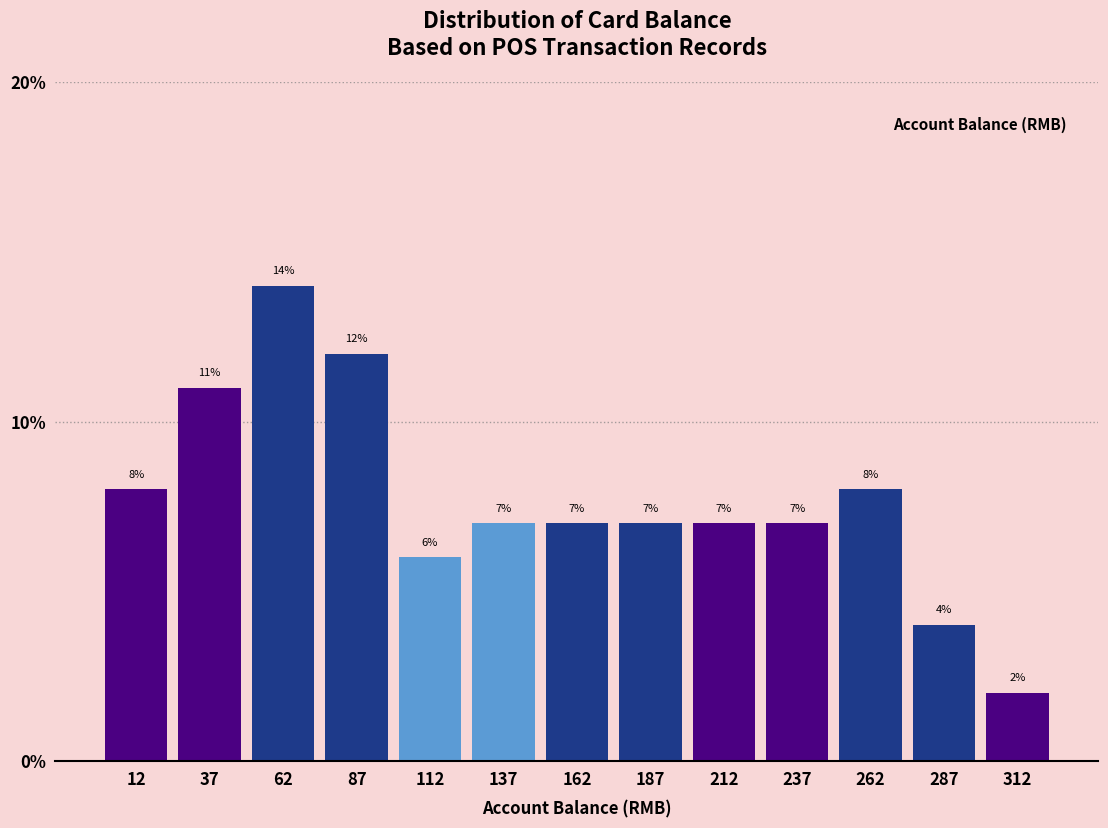

What is the height of the bar covering 75 to 100 on the x-axis?

12